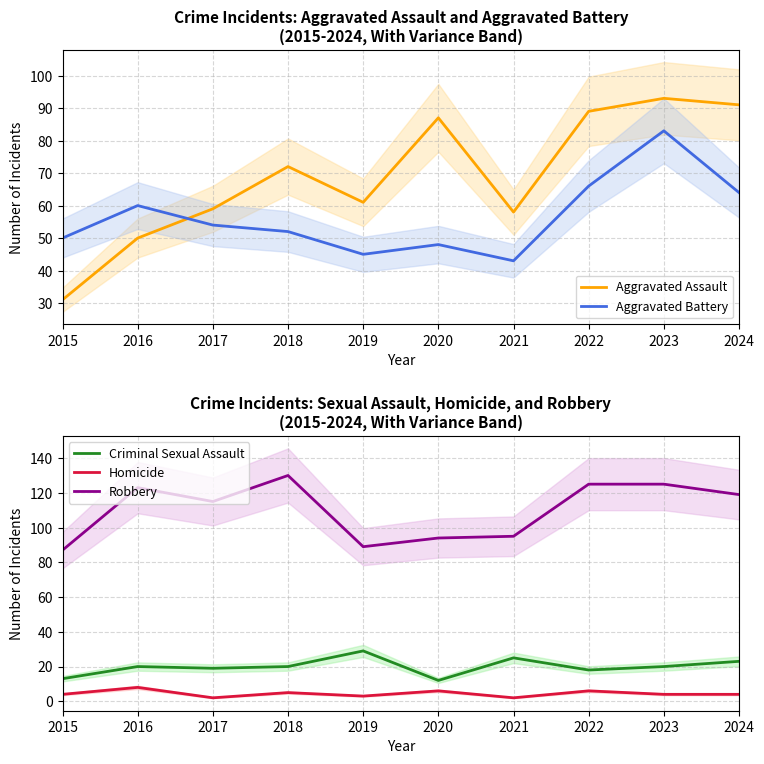

Between 2015 and 2021, which is larger?

2021